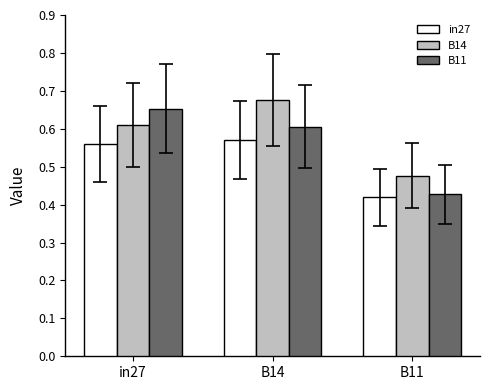

What is the sum of the B11 values at in27 and B14?

1.3